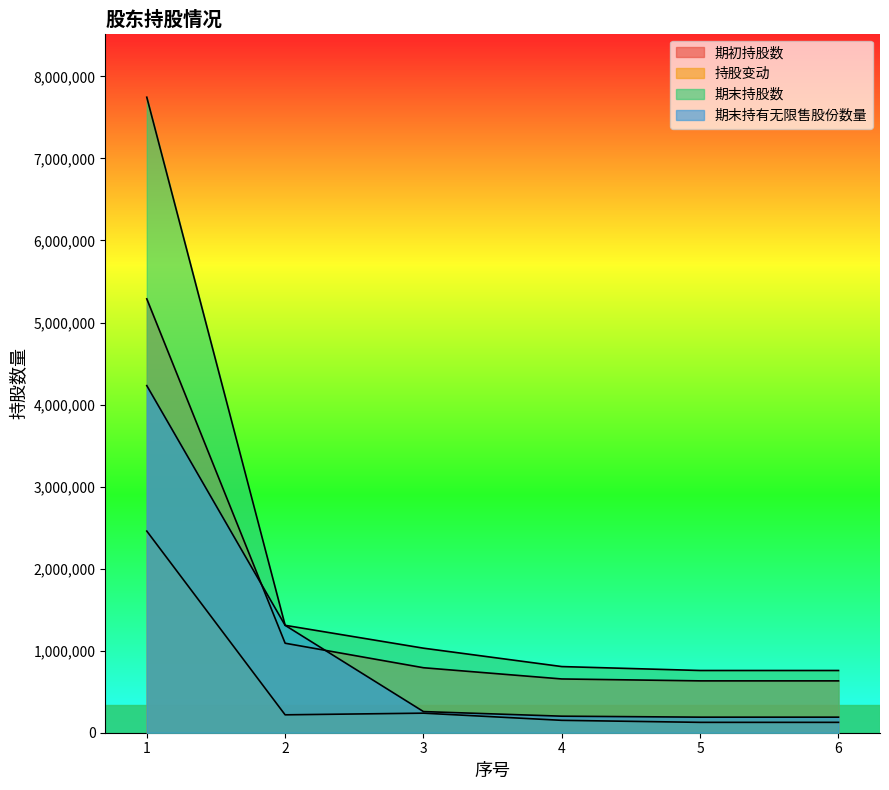

What is the difference between the maximum and minimum values in the 期末持有无限售股份数量 series?

4041153